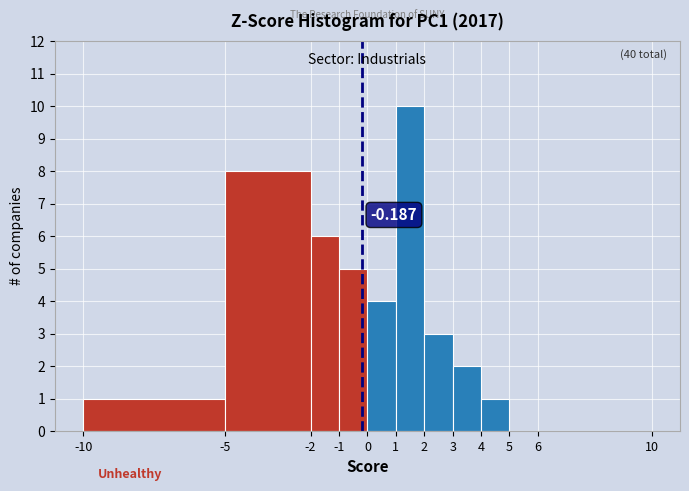

Over which range of the x-axis is the bar tallest?

1 to 2